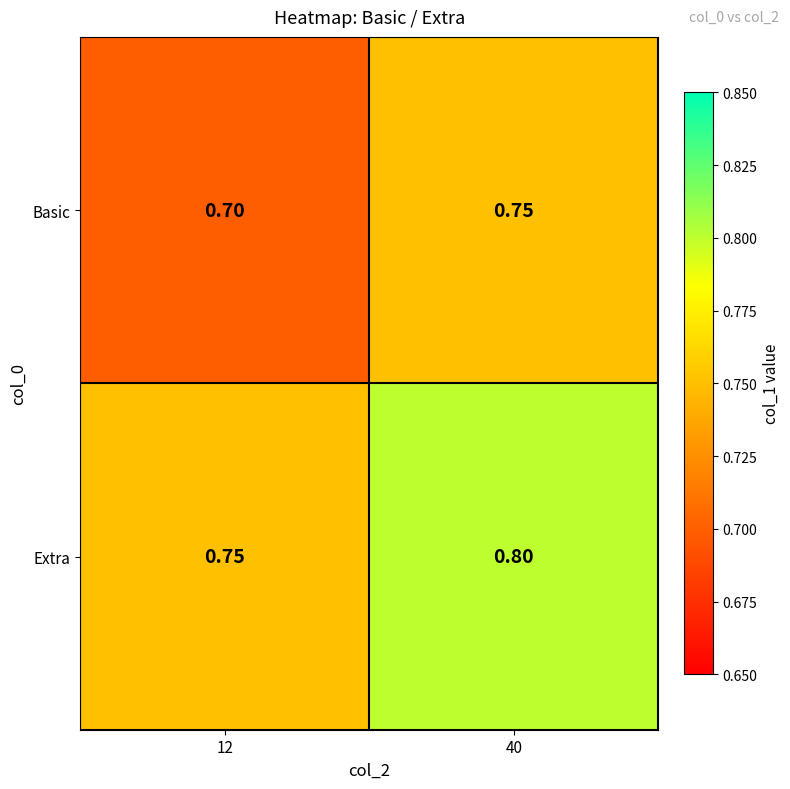

List the series in order of their overall mean, lowest first.

Basic, Extra